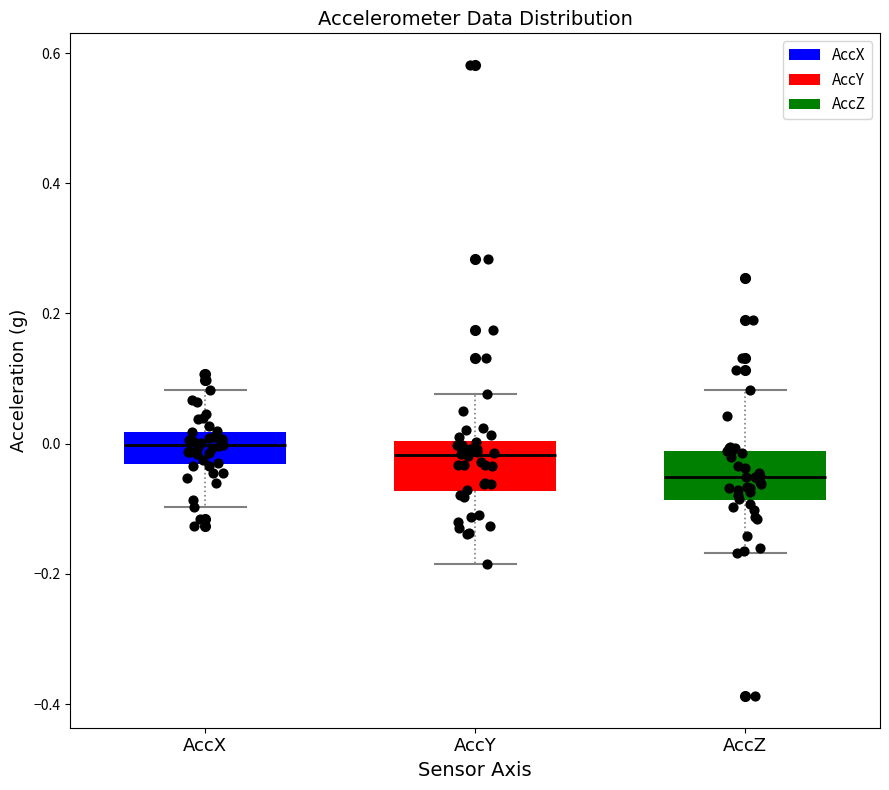

Where is the upper edge of the box for AccZ on the y-axis? The values are not printed on the chart, so give them approximately, as read against the axis.

-0.02